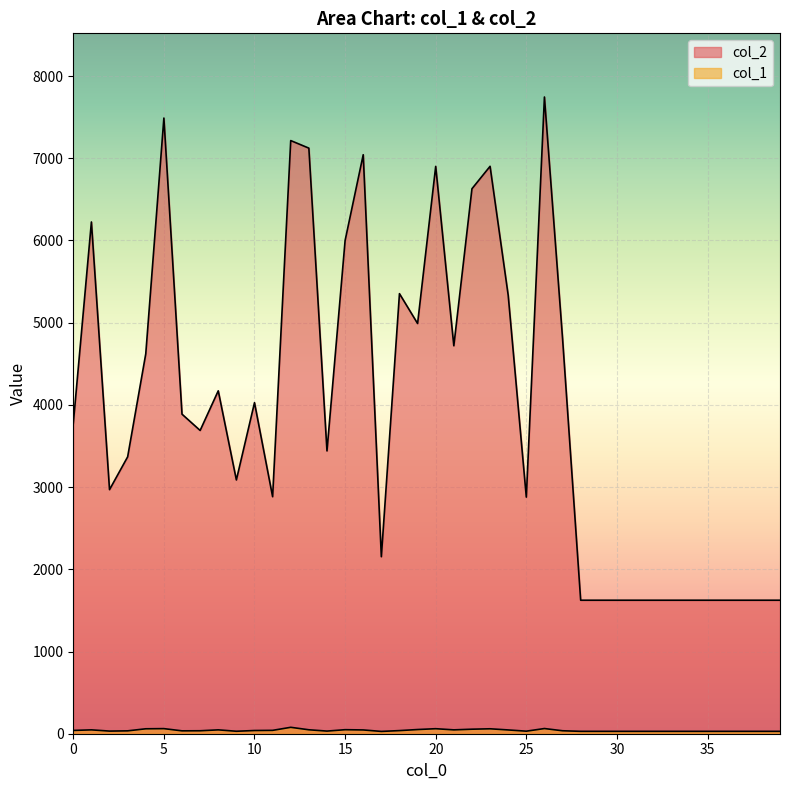

List the labels in order of col_2 value, smallest first.

28, 29, 30, 31, 32, 33, 34, 35, 36, 37, 38, 39, 17, 25, 11, 2, 9, 3, 14, 7, 0, 6, 10, 8, 4, 21, 27, 19, 24, 18, 15, 1, 22, 20, 23, 16, 13, 12, 5, 26